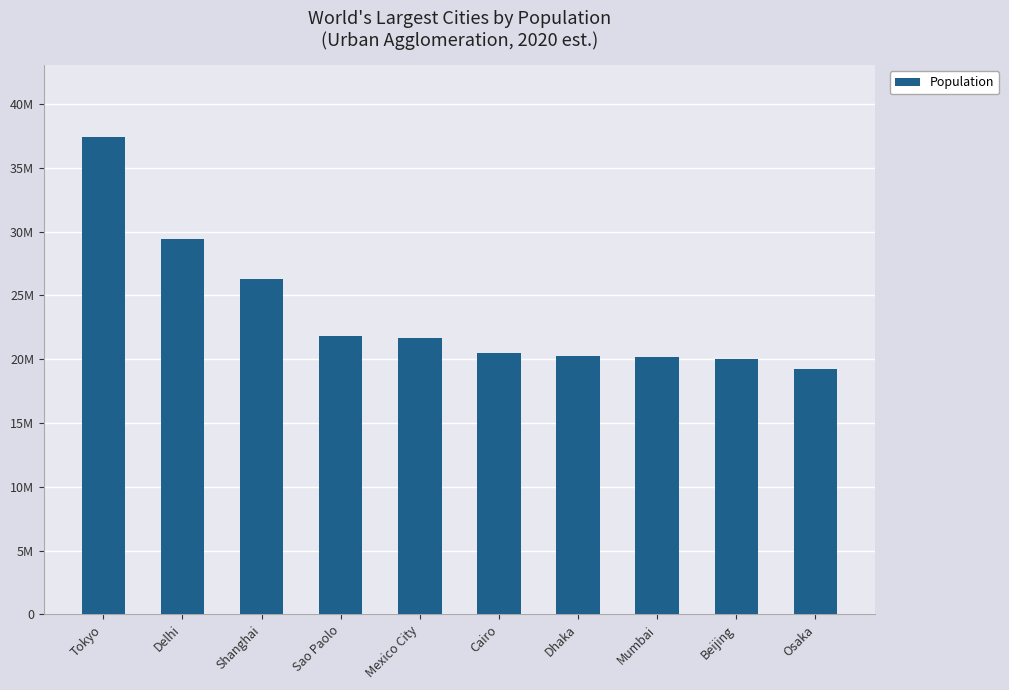

What position from the right is Beijing?

2